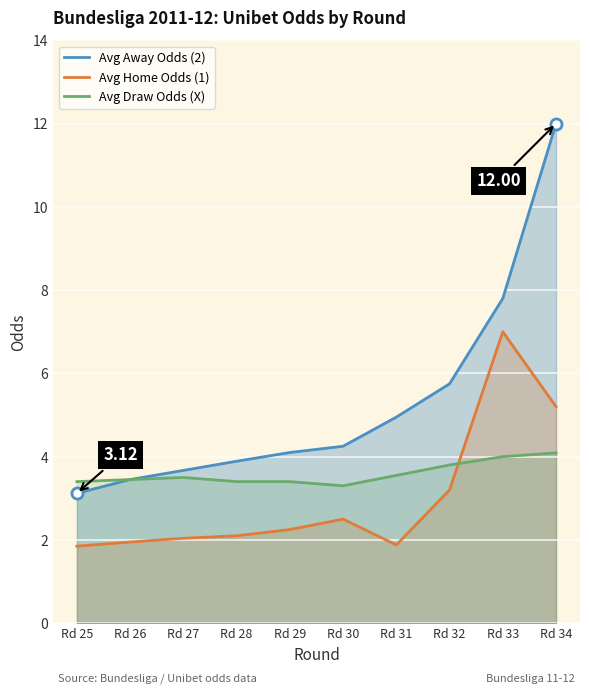

True or false: Avg Away Odds (2) and Avg Draw Odds (X) cross at least once.

False